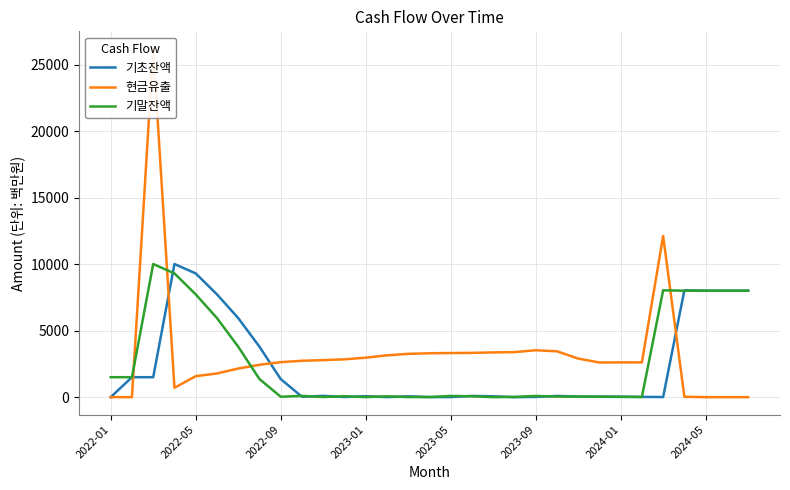

At which label does 현금유출 reach its minimum?

2022-01